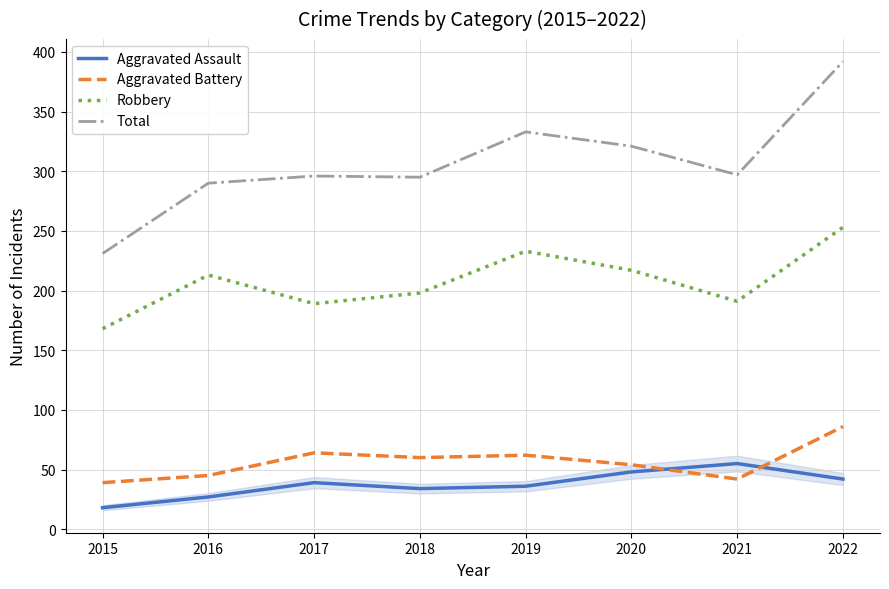

Is this an area chart (filled region under the line)?

No